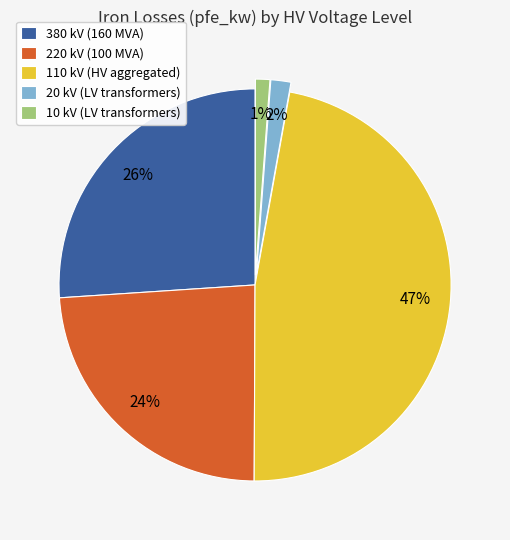

To the nearest percent, what percentage of the pie is 20 kV?

2%